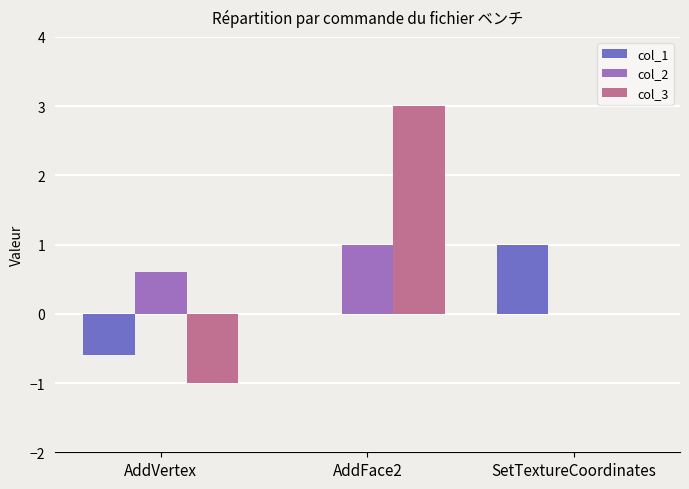

Reading left to right, what are all the values shown in this chart?

col_1: -0.6	0.0	1.0
col_2: 0.6	1.0	0.0
col_3: -1.0	3.0	0.0